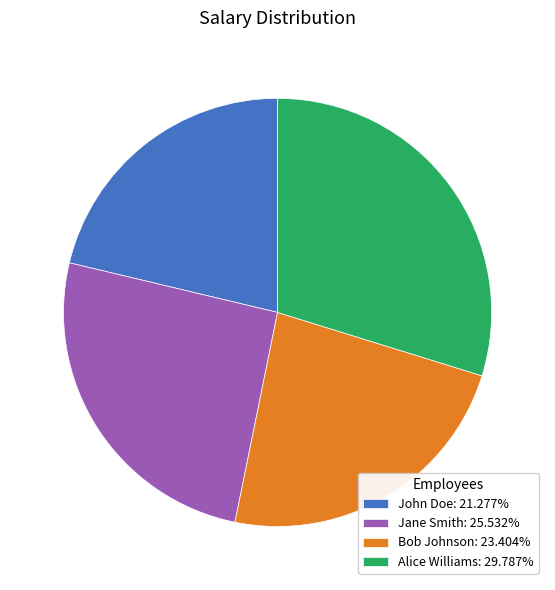

What is the ratio of the value at Bob Johnson: 23.404% to the value at John Doe: 21.277%?

1.1